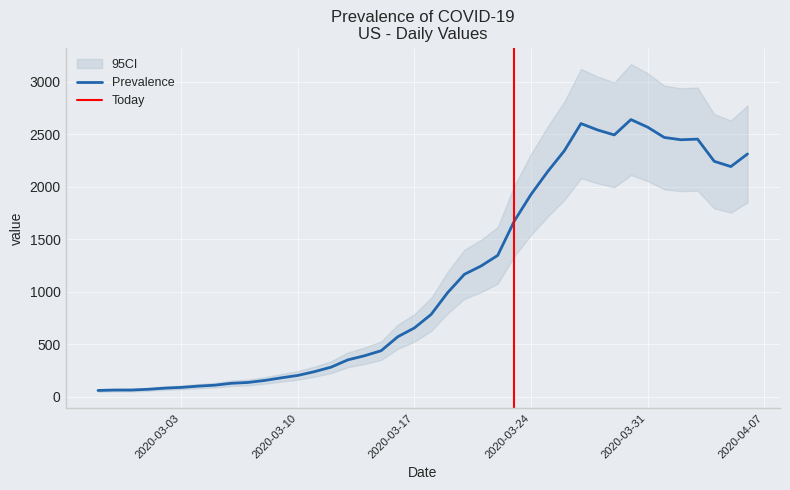

True or false: the data has more than 0 interior local peaks.

True